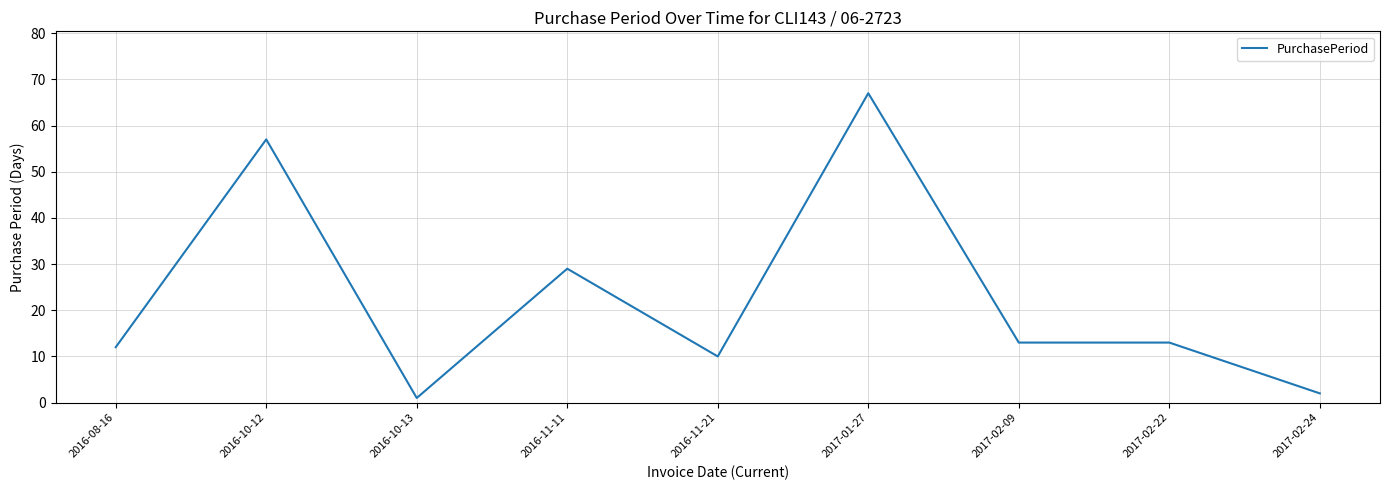

What is the sum of all values?

204